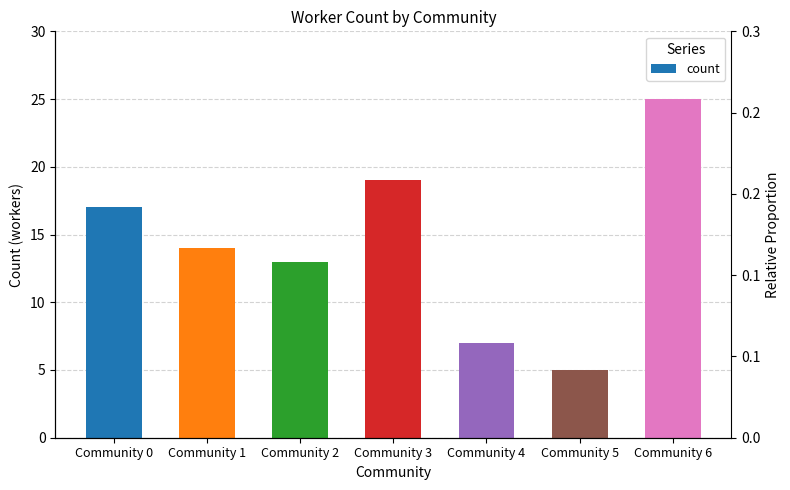

Approximately how many times larger is the value at Community 0 compared to Community 5?

3.4